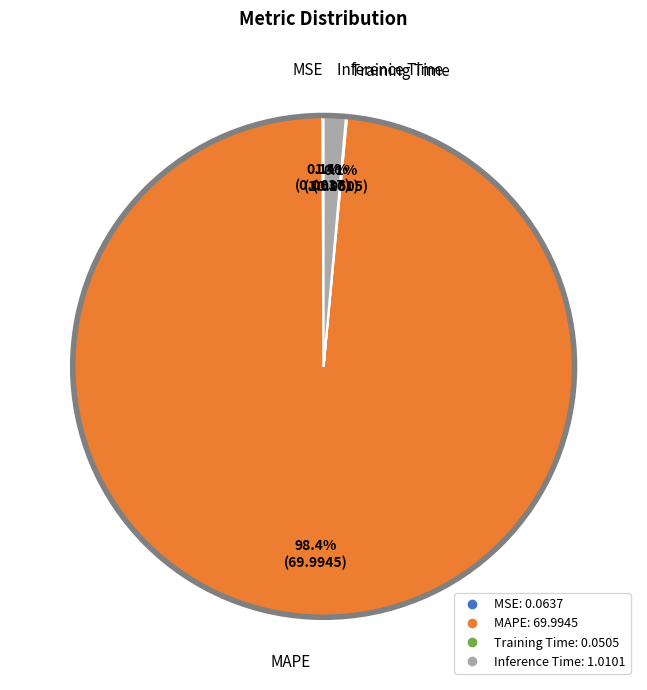

Does any single category account for the majority?

Yes